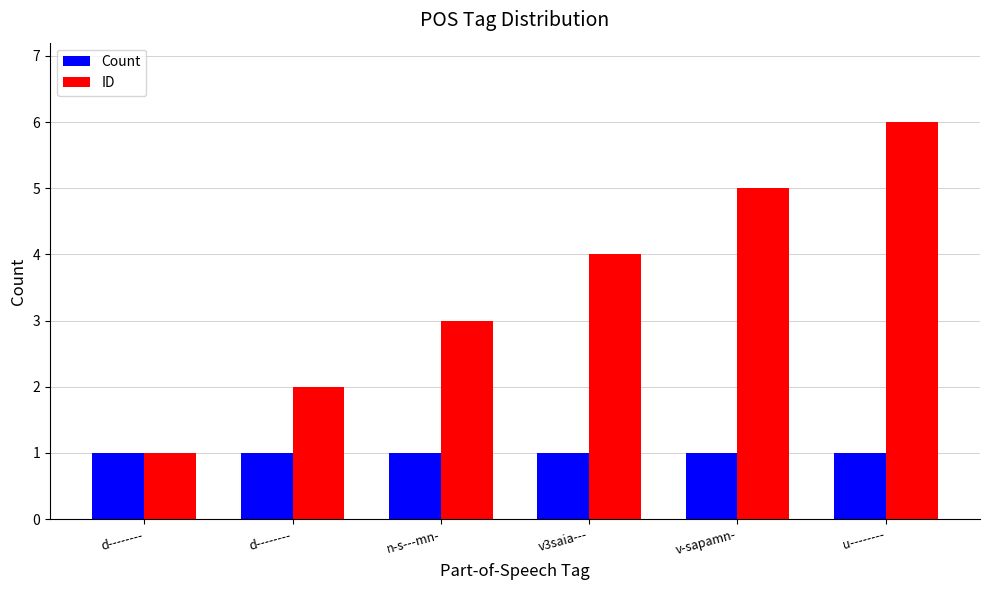

How many groups of bars are there?

6